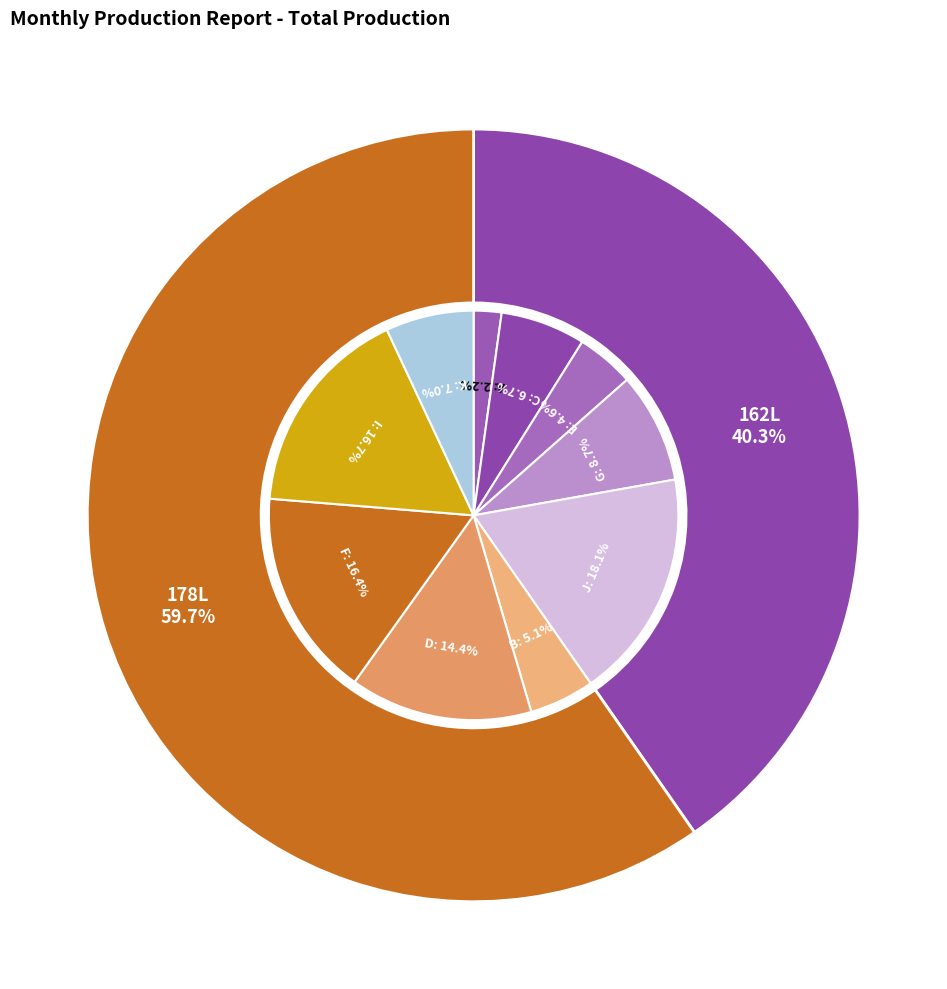

Do 3 and 2 together represent more than half of the pie?

No